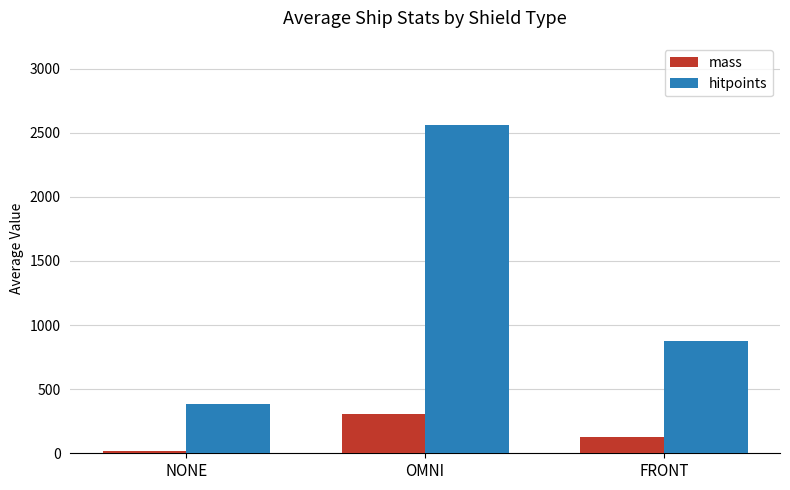

At which category does the chart reach its minimum across all series?

NONE